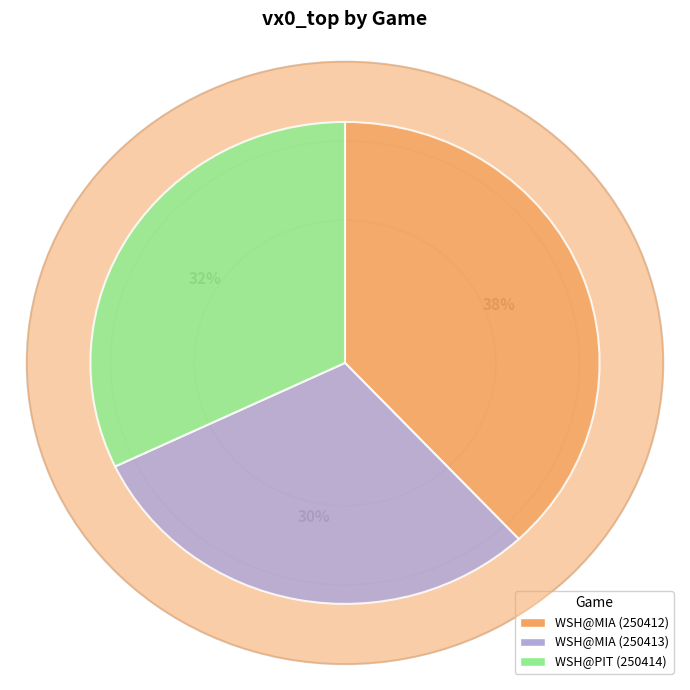

Which category has the smallest portion of the pie?

WSH@MIA (250413)